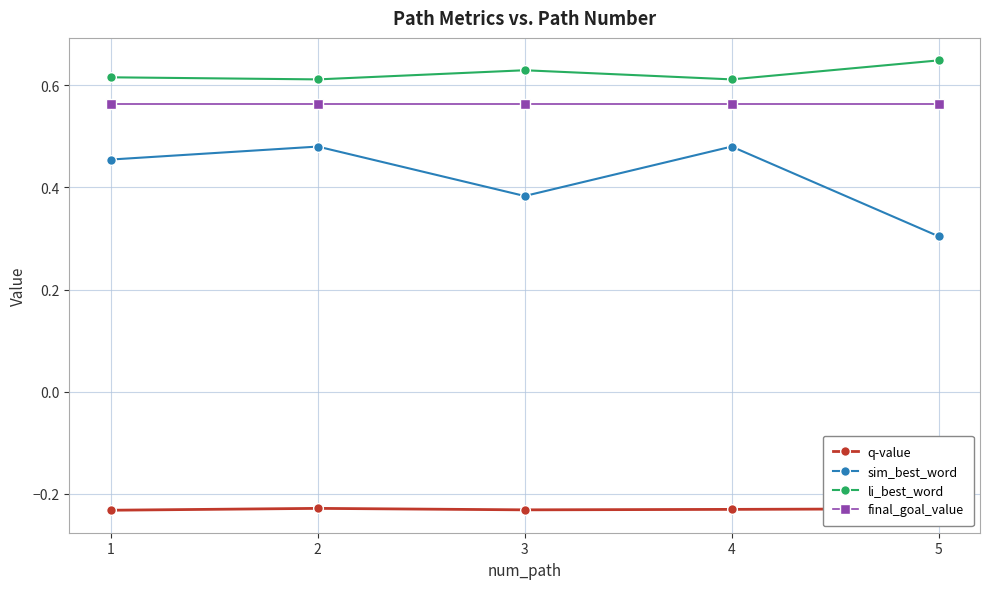

Is this an area chart (filled region under the line)?

No